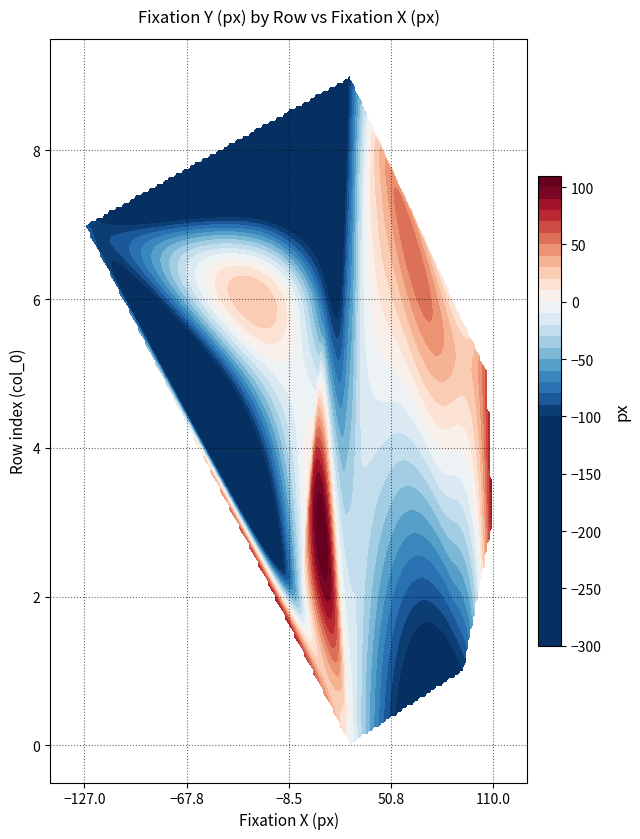

True or false: 9 has a value of -97 at fixation_y.

True